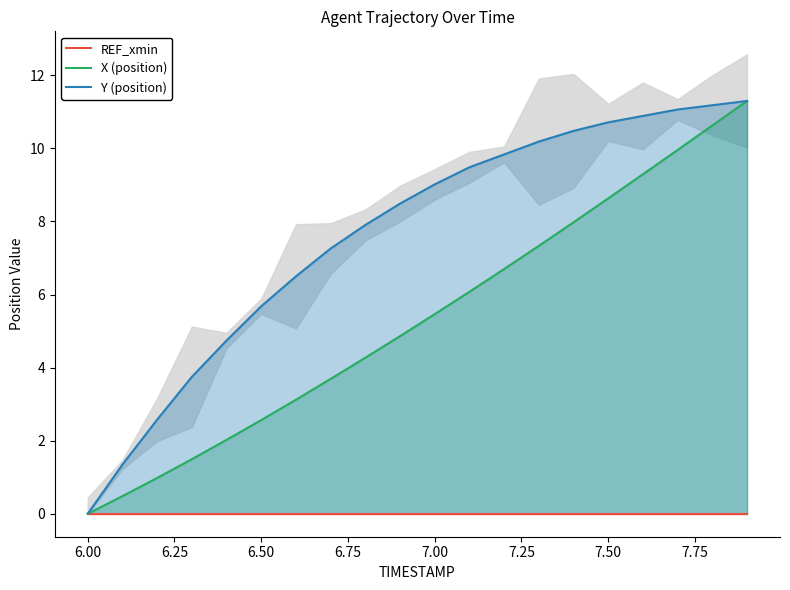

Is it true that Y (position) equals 9.0 at 7.00?

True